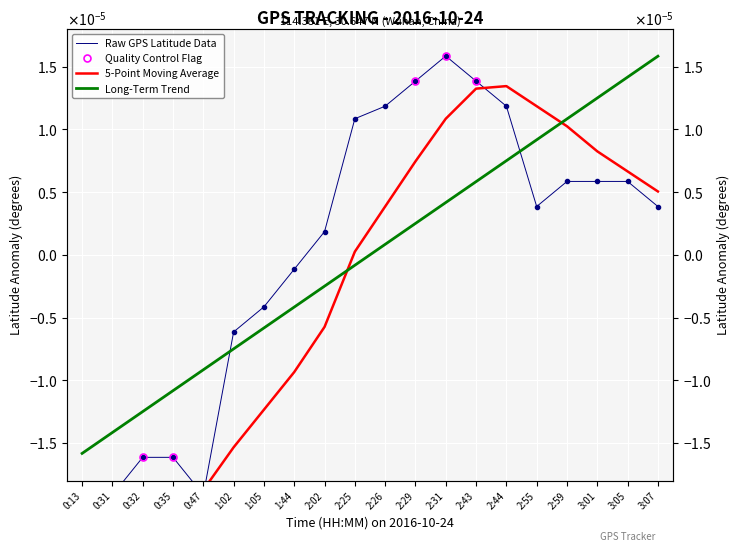

The Prev Latitude series shows 0.0 at 2:55. True or false?

False